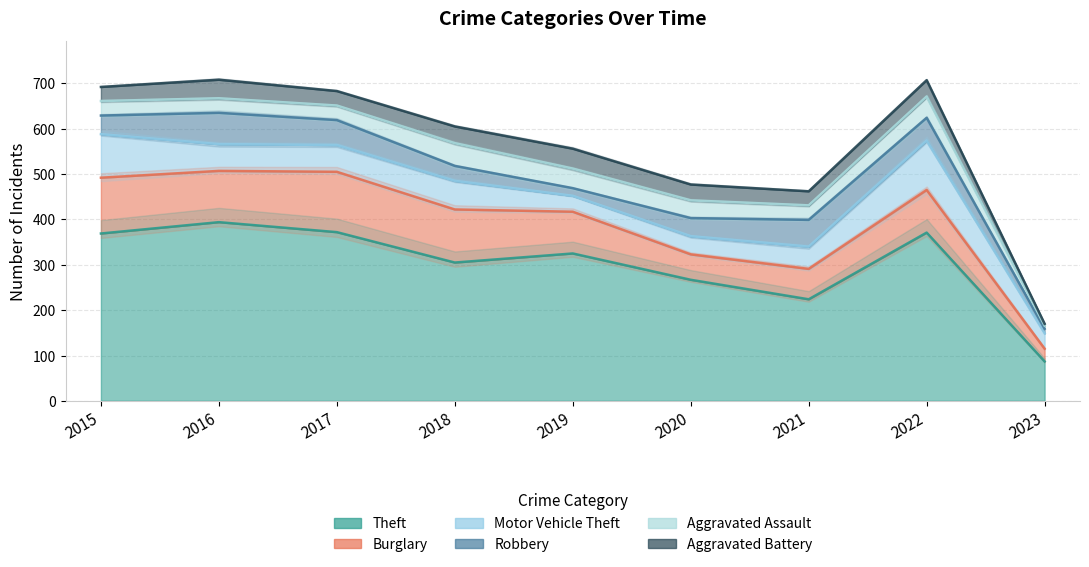

Reading left to right, what are all the values shown in this chart?

Theft: 369	394	372	305	325	267	224	371	87
Burglary: 123	113	133	117	92	56	67	94	28
Motor Vehicle Theft: 96	59	59	63	35	40	49	109	34
Robbery: 41	69	55	33	17	40	59	50	10
Aggravated Assault: 32	32	32	50	43	39	32	47	7
Aggravated Battery: 31	41	32	37	44	35	31	36	4